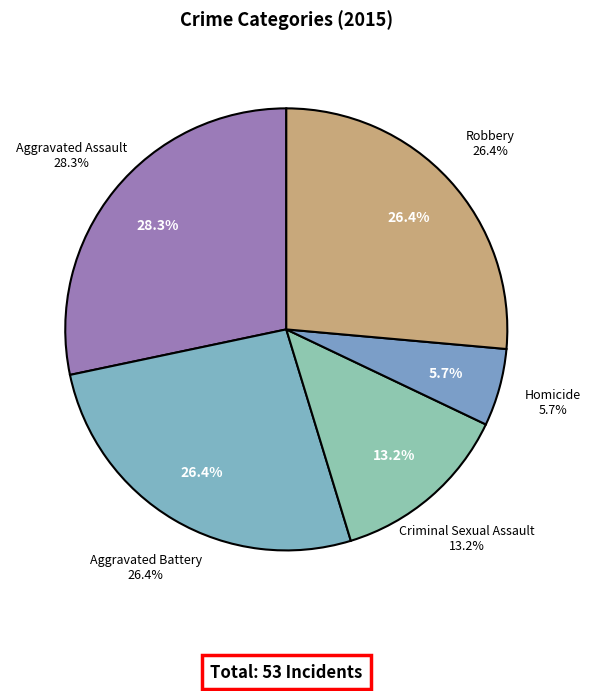

Which has a higher value, Robbery or Aggravated Assault?

Aggravated Assault